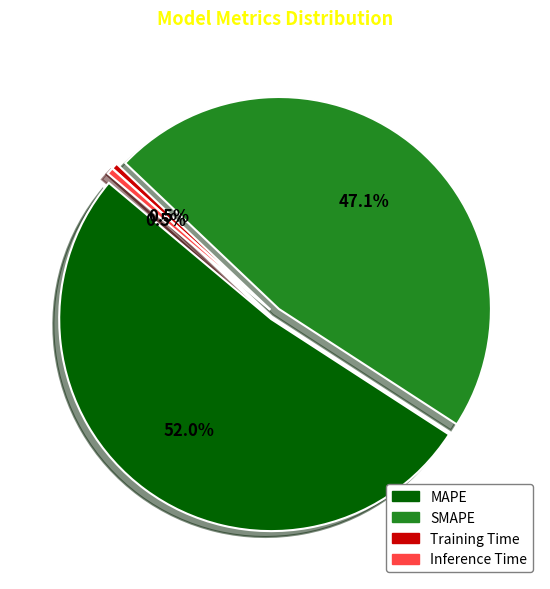

The SMAPE slice represents 47% of the pie. True or false?

True